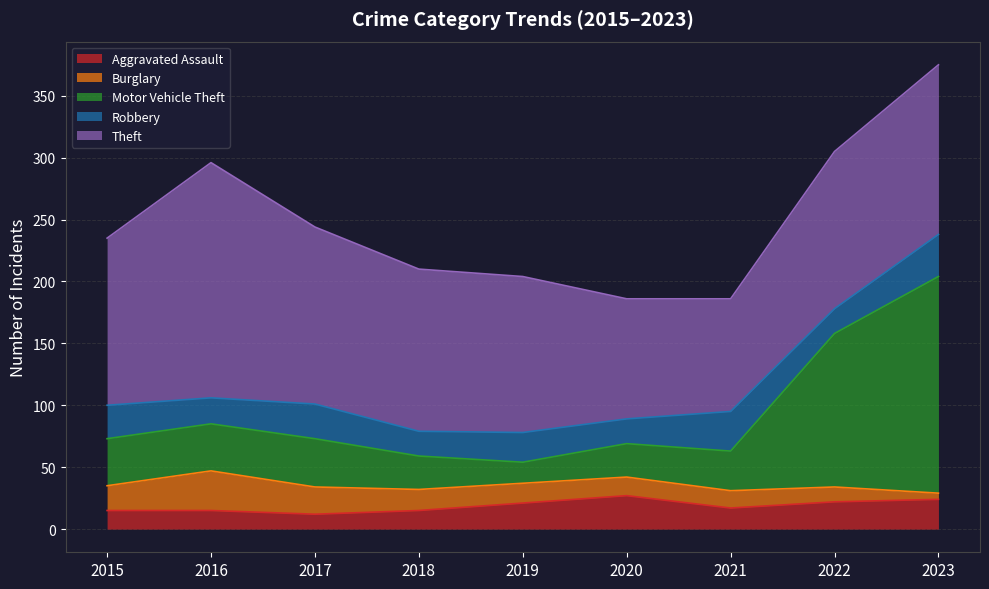

Rank the series at 2017 from lowest to highest value.

Aggravated Assault, Burglary, Robbery, Motor Vehicle Theft, Theft